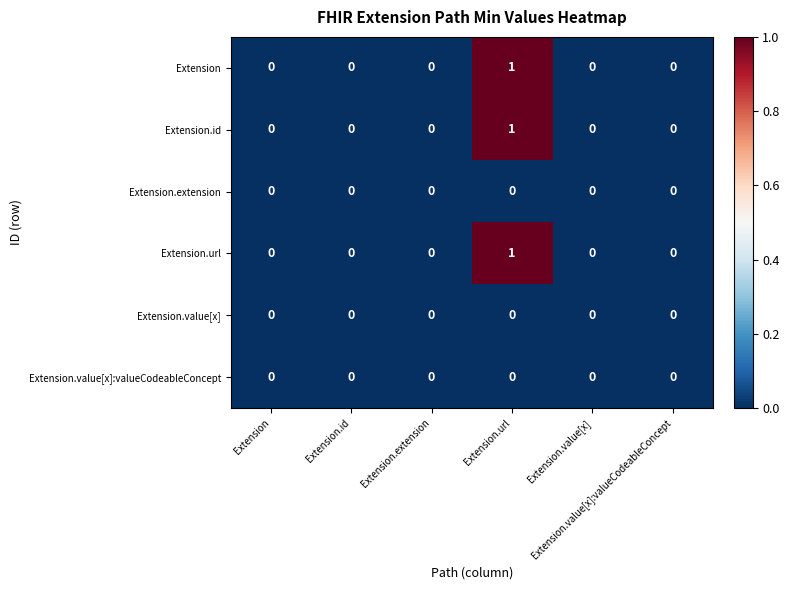

Which series has the largest range (max minus min)?

Extension